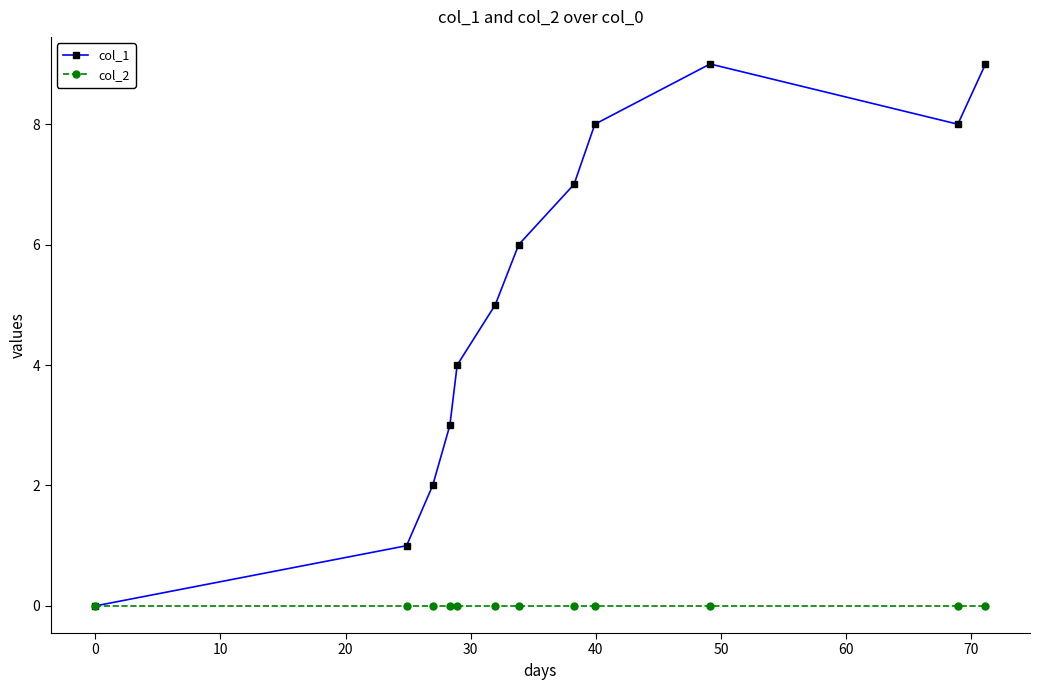

Which series has the largest total across all categories?

col_1